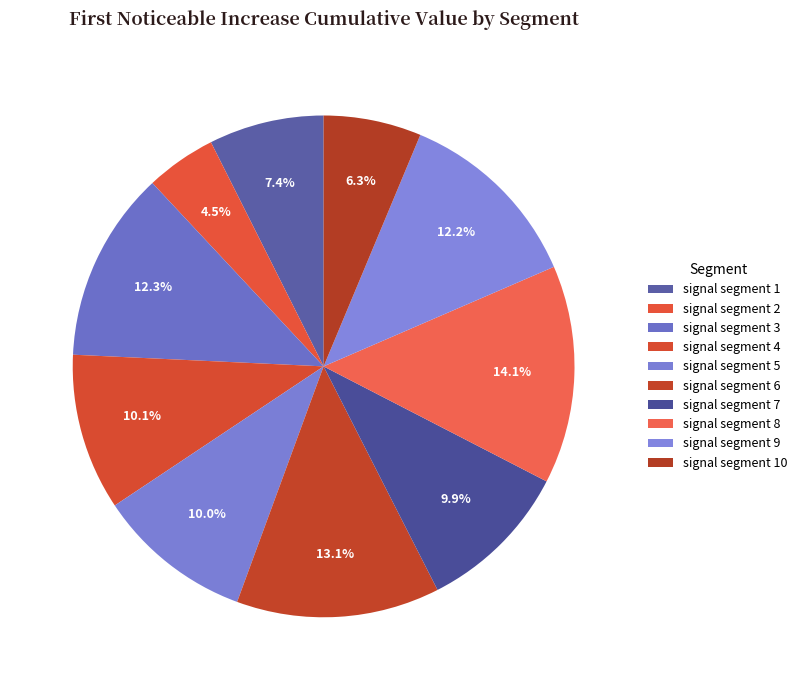

Count the number of slices in the pie.

10